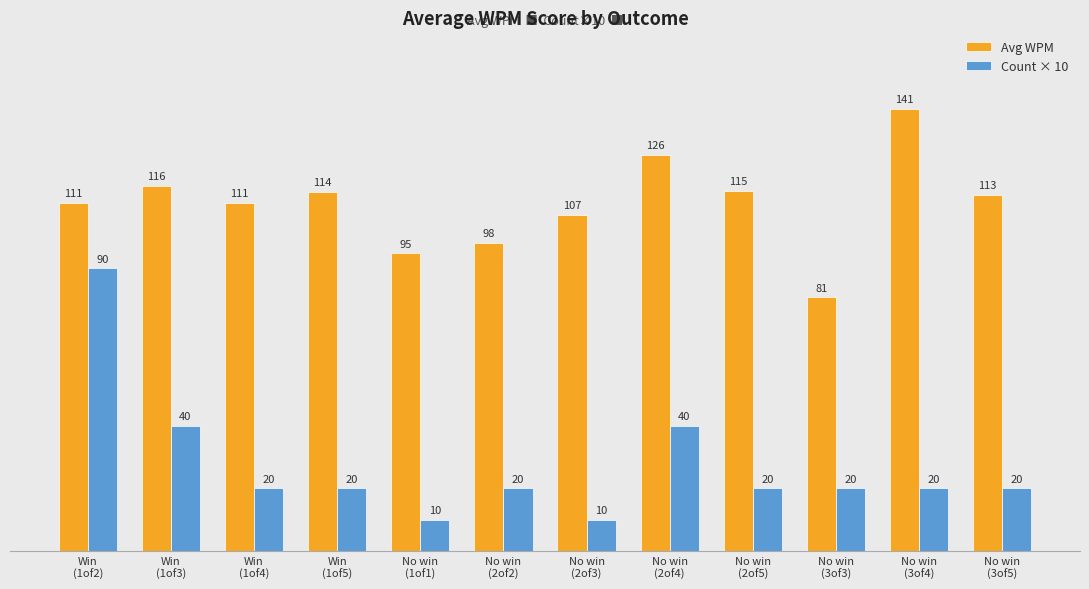

How many distinct data groups are displayed?

2